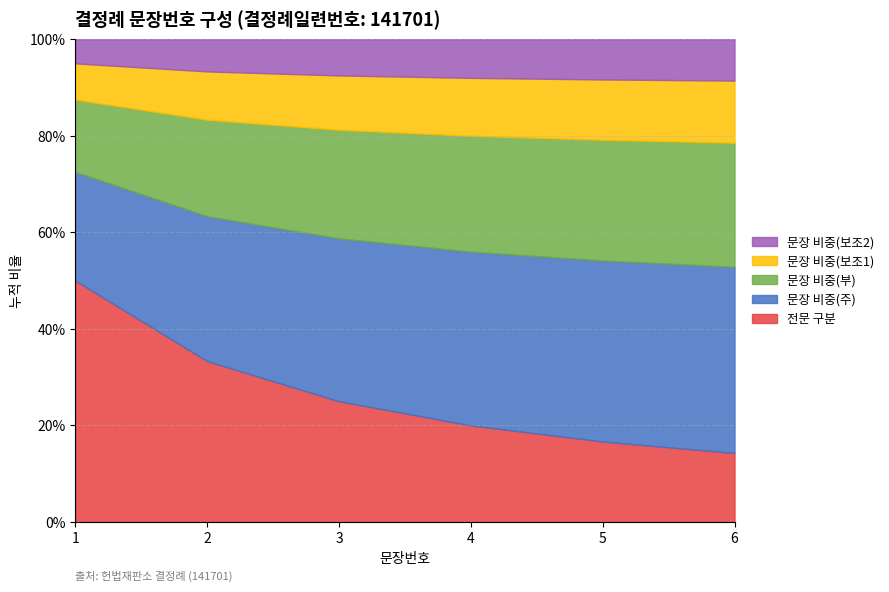

At how many categories does at least one series exceed 5?

1